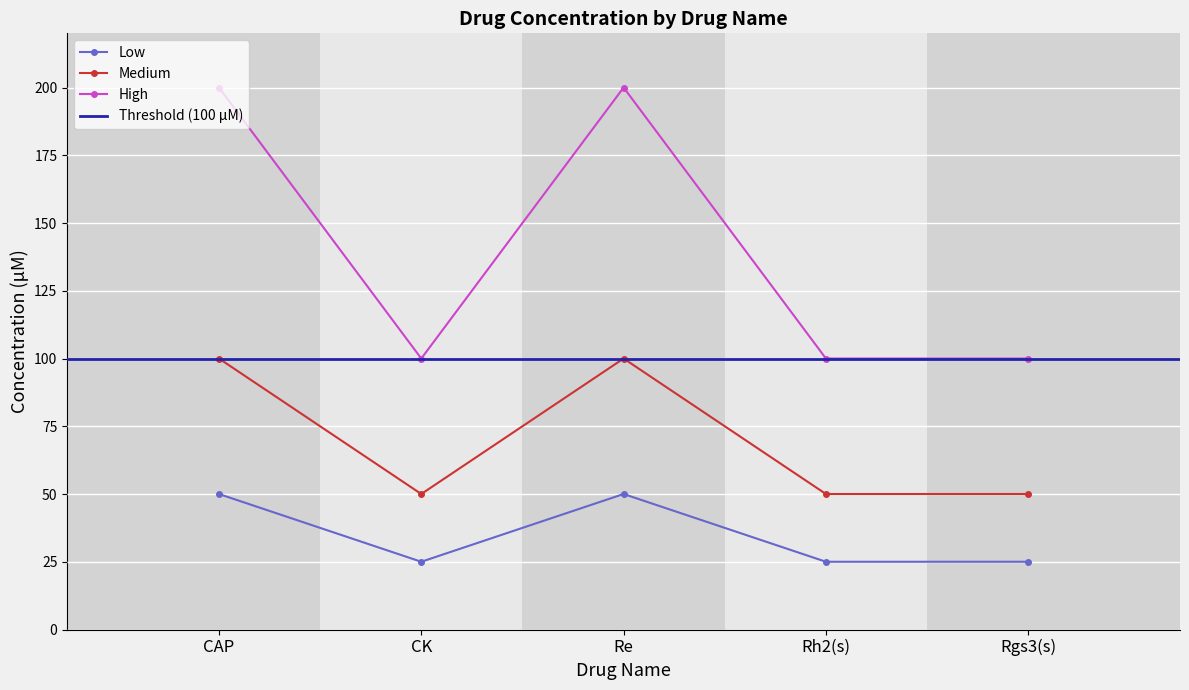

At which category is the sum across all series the highest?

CAP